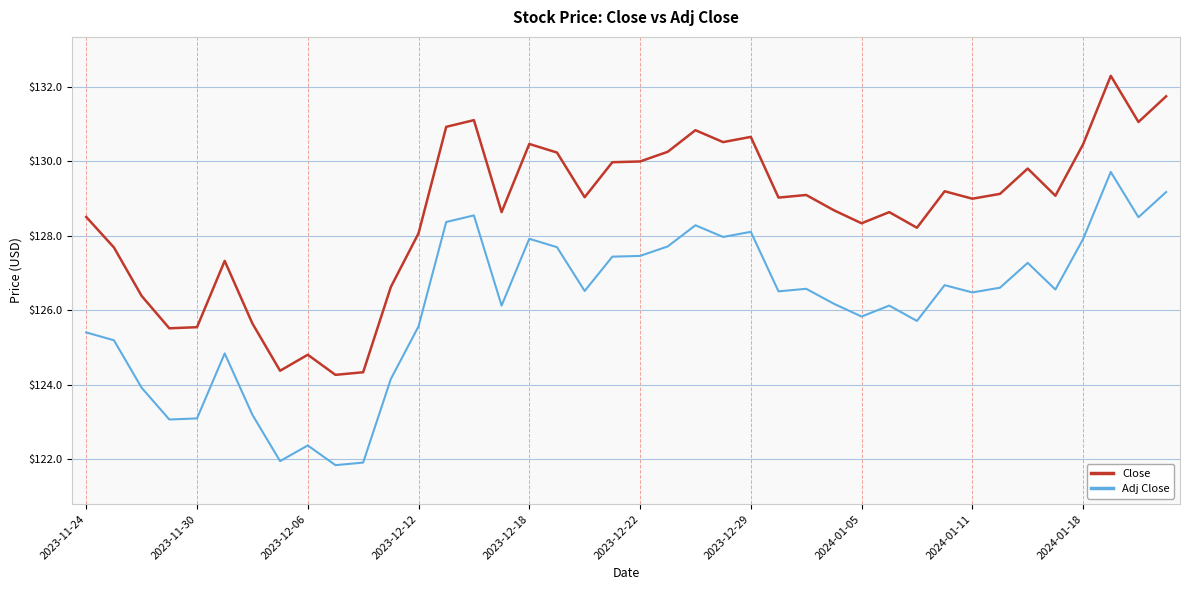

What is the difference between the maximum and minimum values in the Adj Close series?

7.9